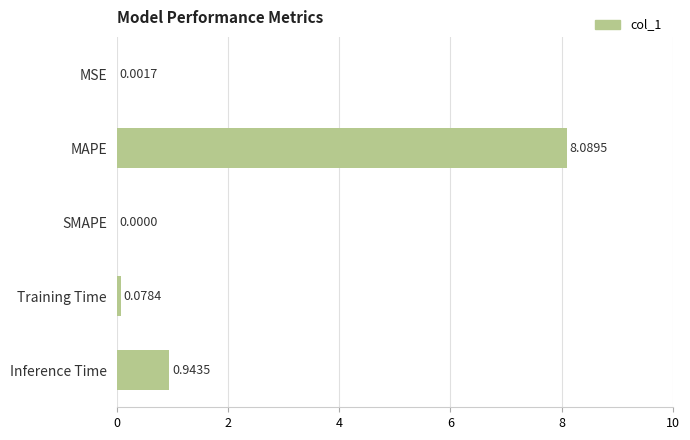

What is the sum of the values at Inference Time and MAPE?

9.0